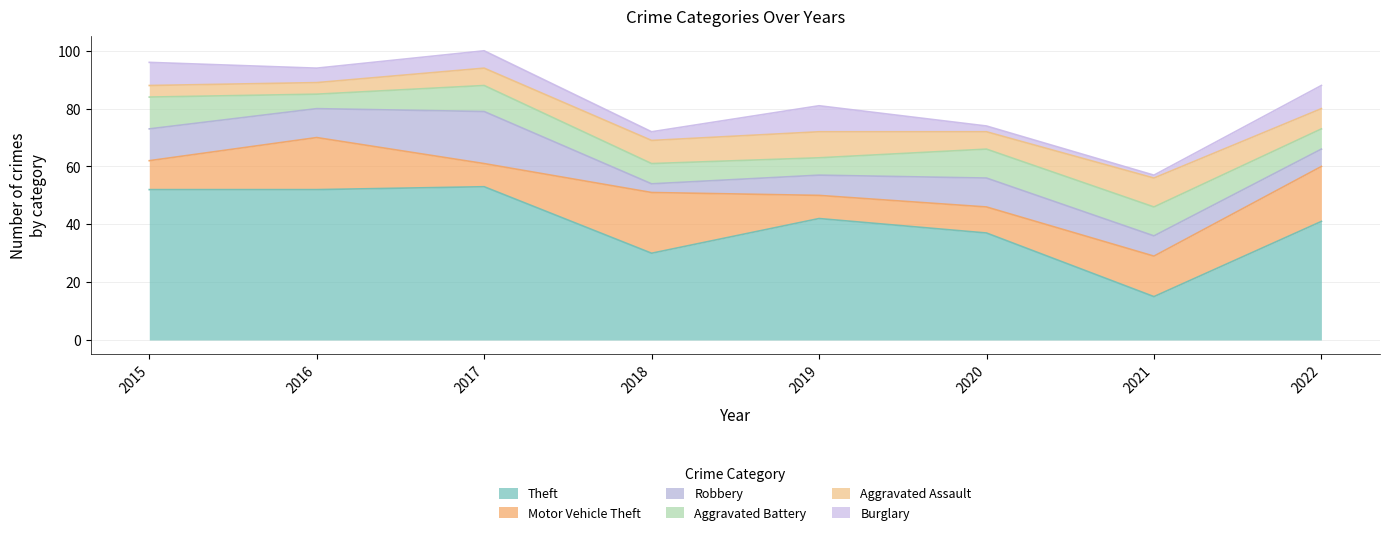

Count the number of categories in the chart.

8